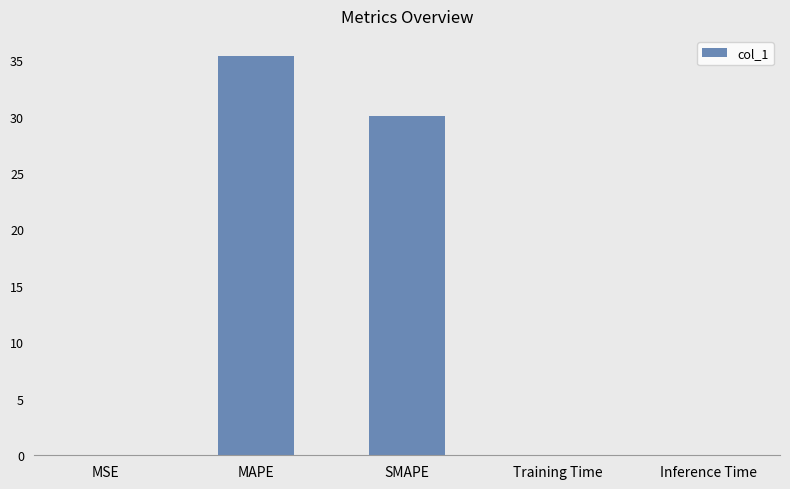

True or false: the data shows 30.1 at SMAPE.

True